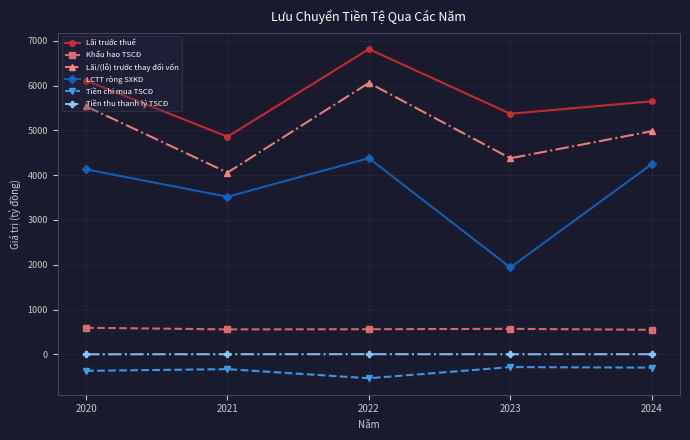

Does the chart display data point markers on the line(s)?

Yes